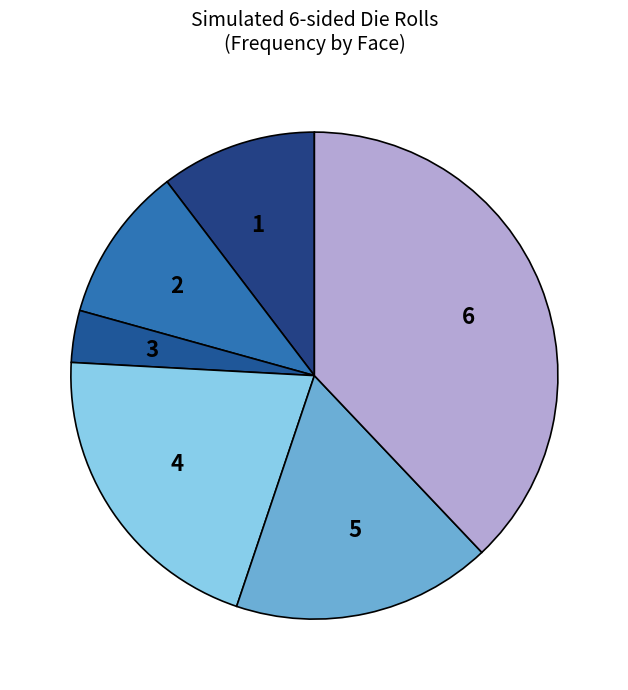

Which slice is the largest?

6